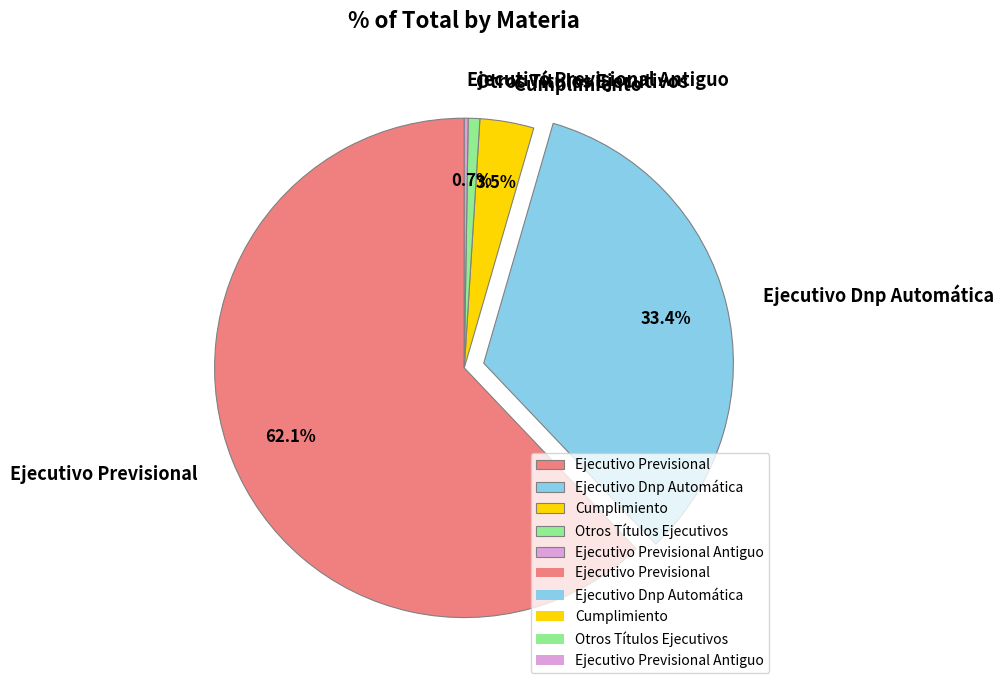

To the nearest percent, what is the average slice percentage?

20%